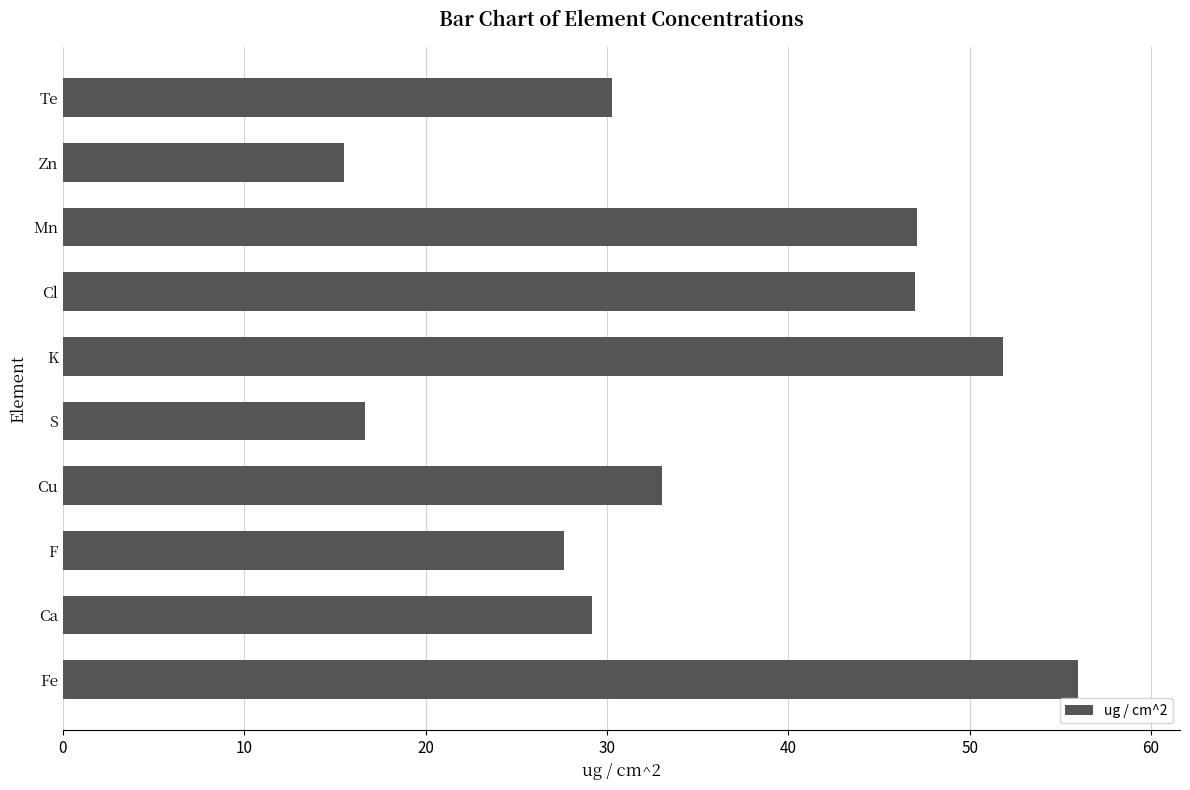

Does the chart contain stacked bars?

No